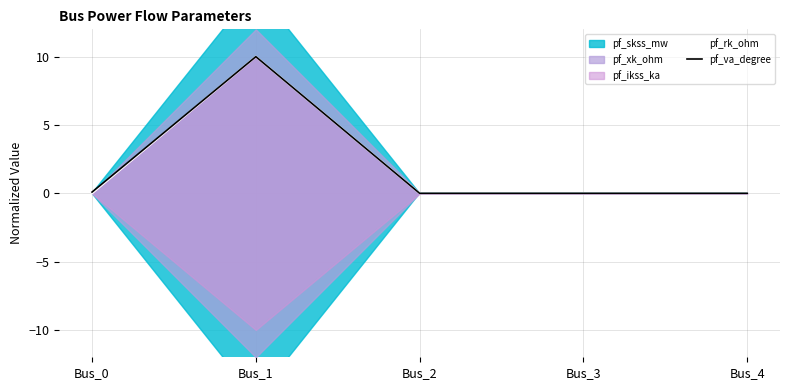

Which series changed the most between Bus_2 and Bus_3?

pf_rk_ohm